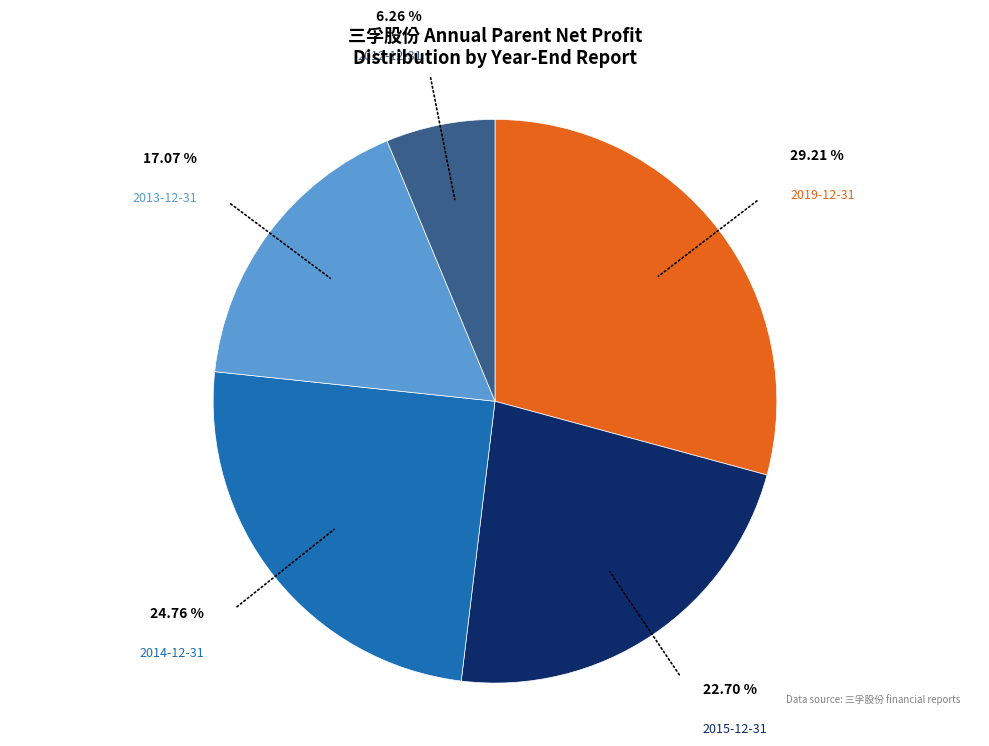

Count the number of slices in the pie.

5